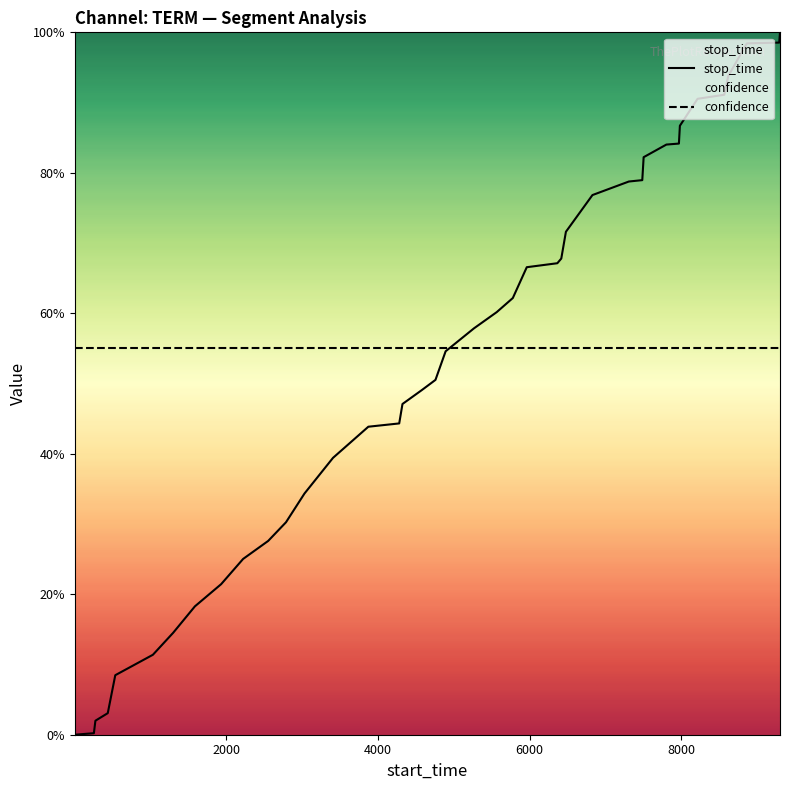

Which series has the widest spread of values?

stop_time